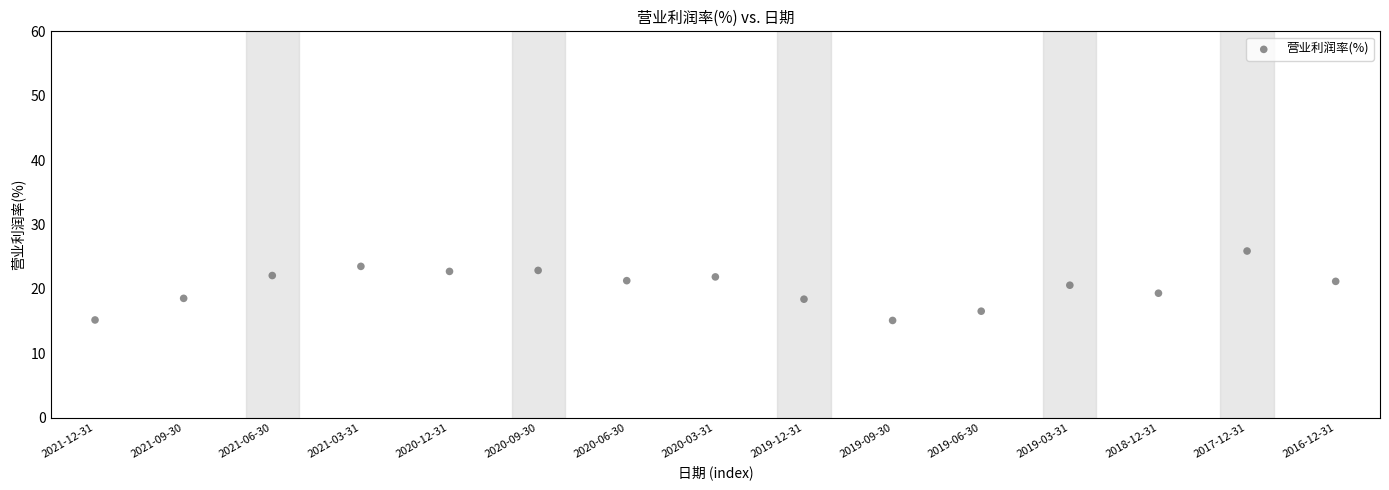

What is the range of Y values (max minus min)?

10.8